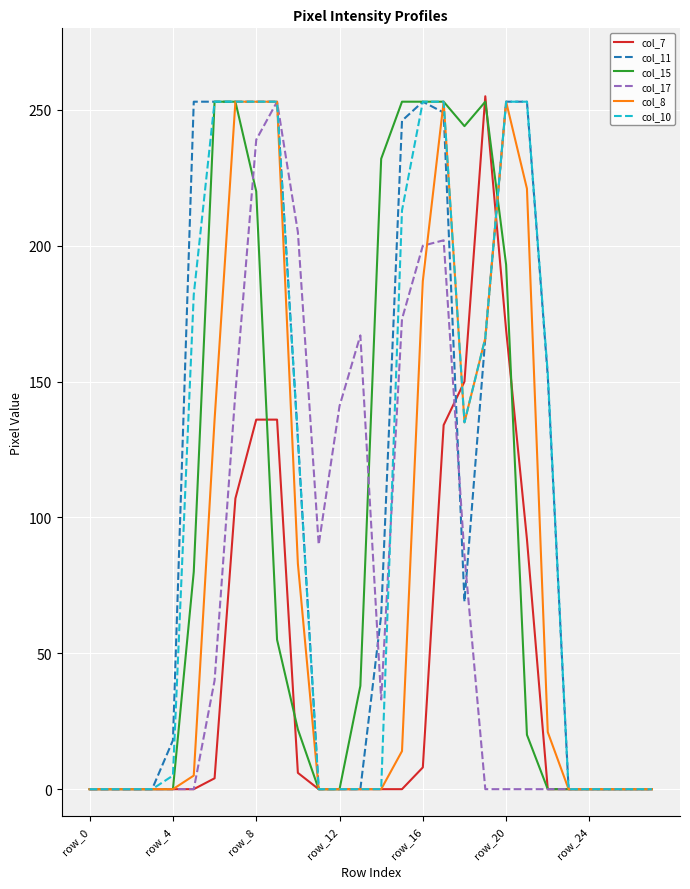

Does the chart display data point markers on the line(s)?

No